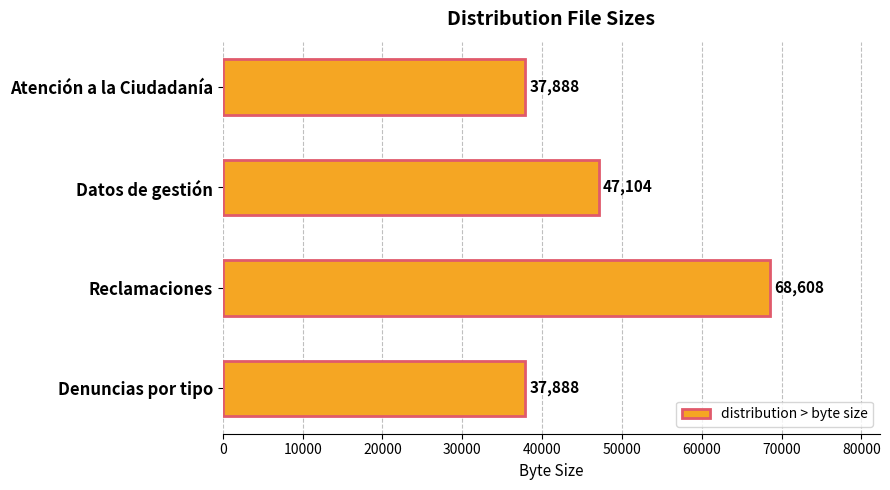

What is the value of the 4th bar from the top?

37888